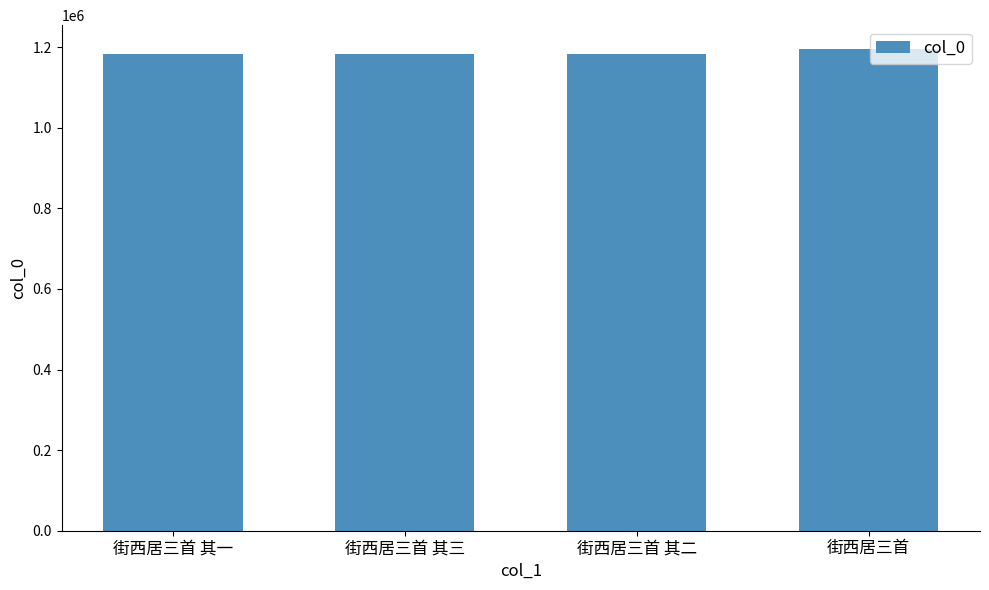

What is the approximate value at 街西居三首 其二, to the nearest 100?

1182300